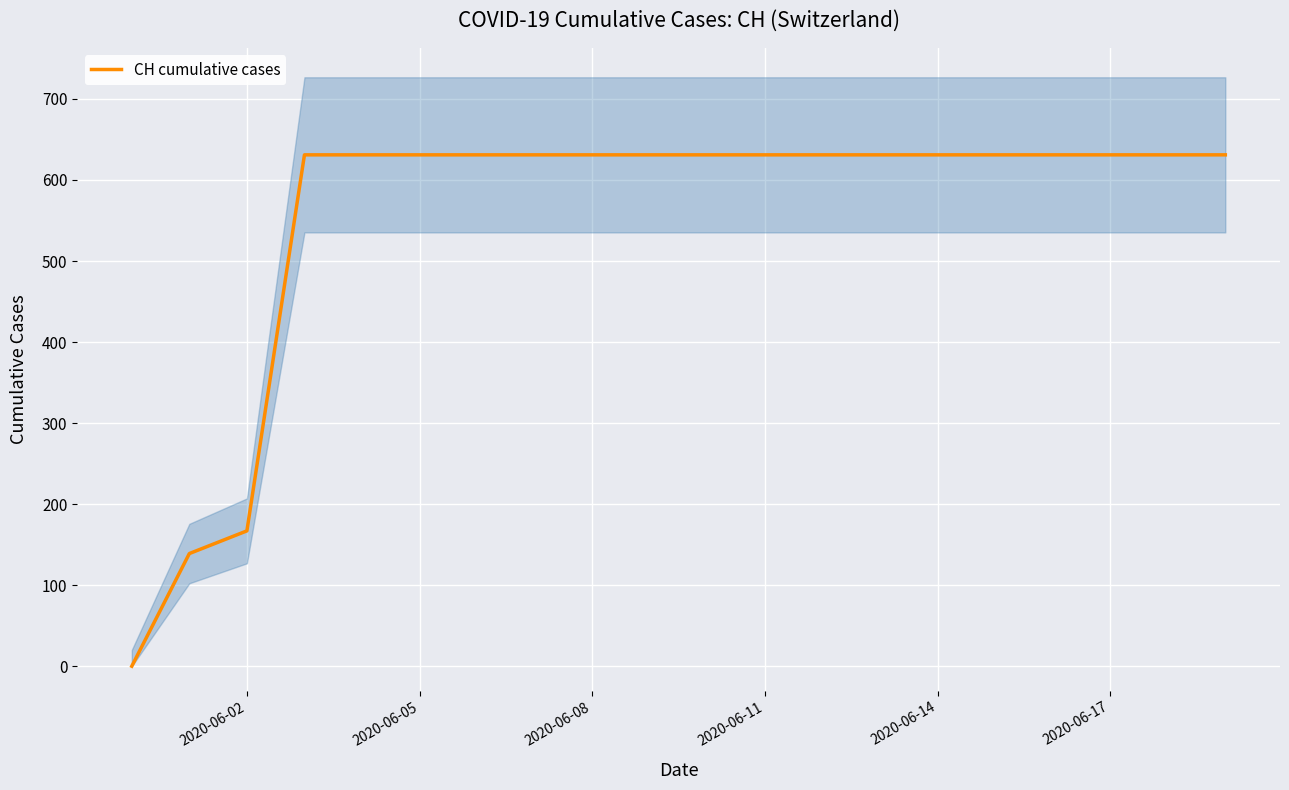

Reading left to right, transcribe all the data shown in this chart.

0	139	167	631	631	631	631	631	631	631	631	631	631	631	631	631	631	631	631	631